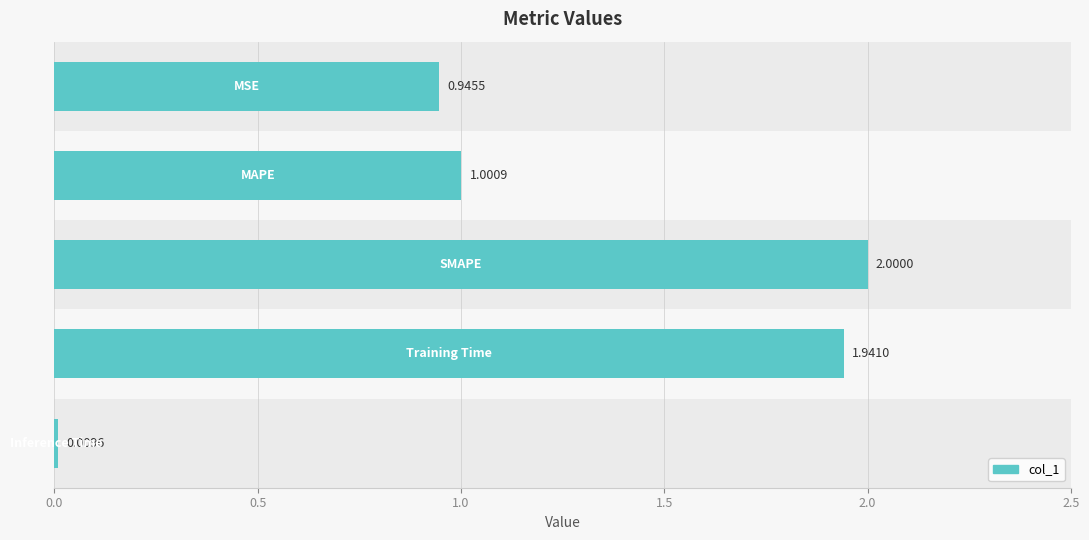

What is the average value?

1.2